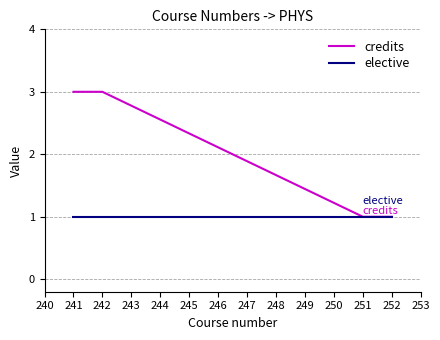

Reading right to left, list all the values displayed in this chart.

credits: 1	1	3	3
elective: 1	1	1	1